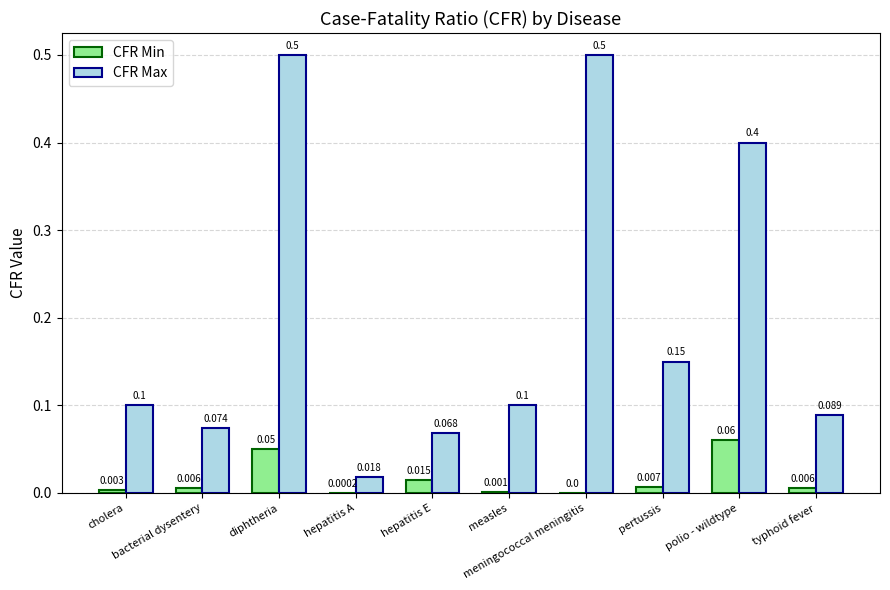

What is the sum of the CFR Min values at hepatitis A and diphtheria?

0.1